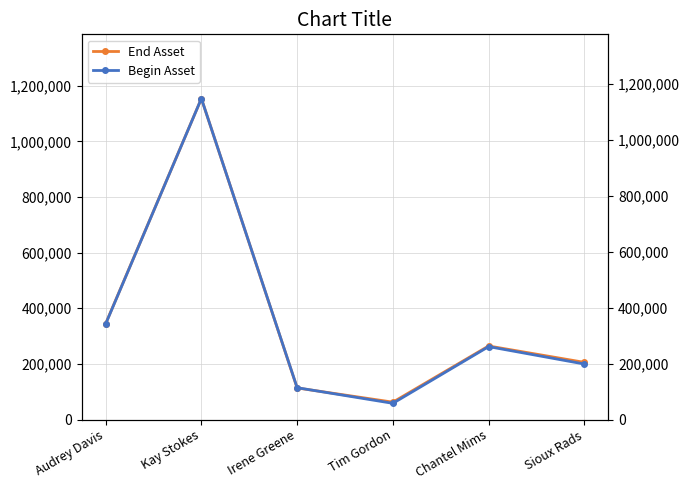

What is the minimum value shown in the chart?

57962